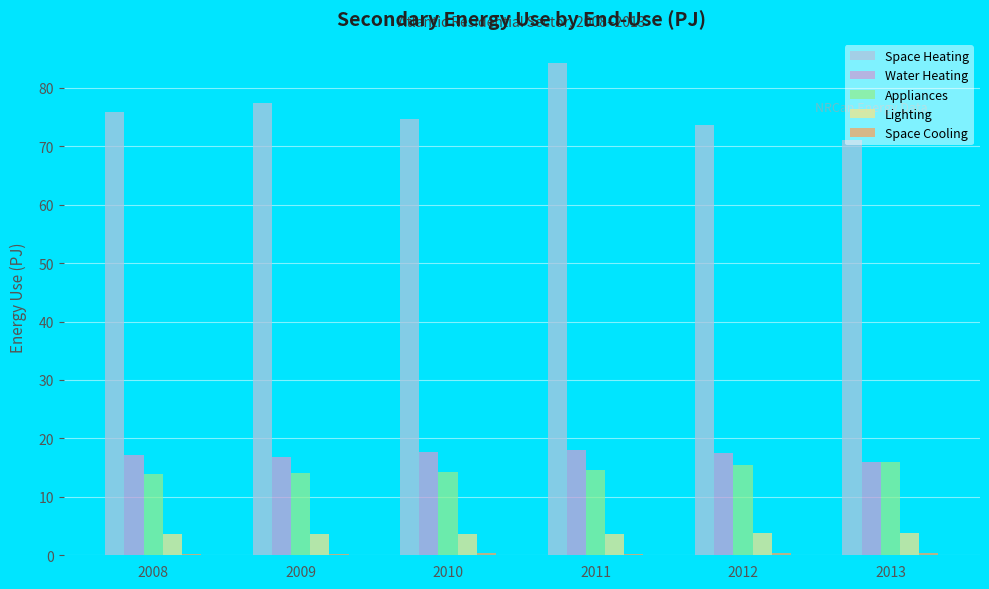

What is the sum of all Water Heating values?

103.2